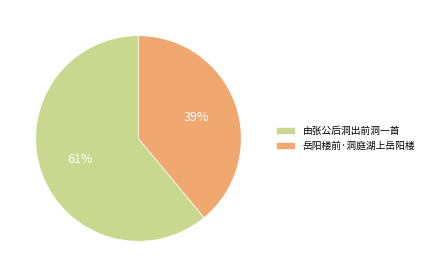

What is the majority slice?

由张公后洞出前洞一首